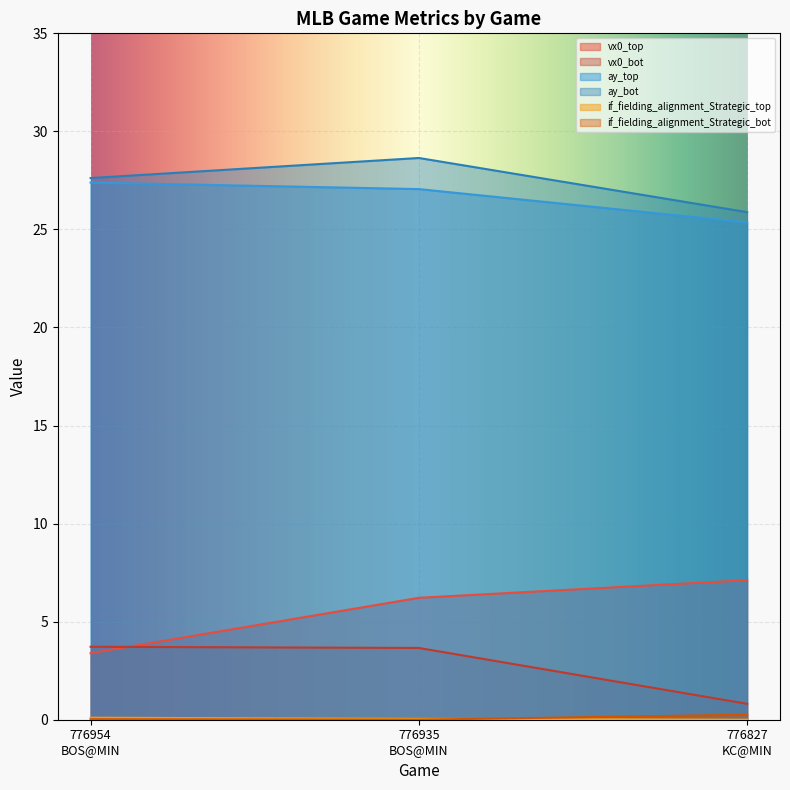

How many series are shown in this chart?

6